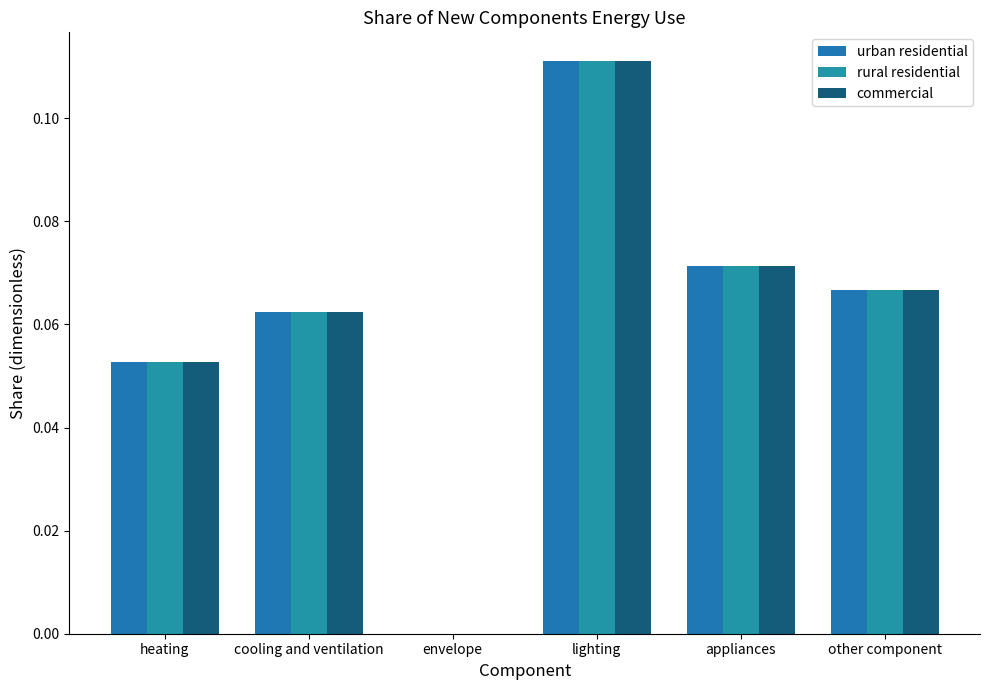

The urban residential series shows 0.0 at envelope. True or false?

True